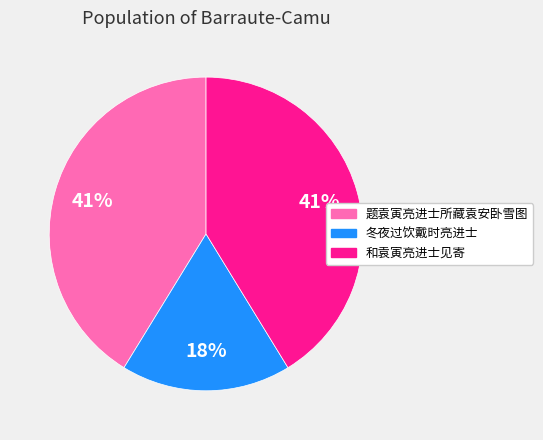

Is 冬夜过饮戴时亮进士 the majority of the pie?

No